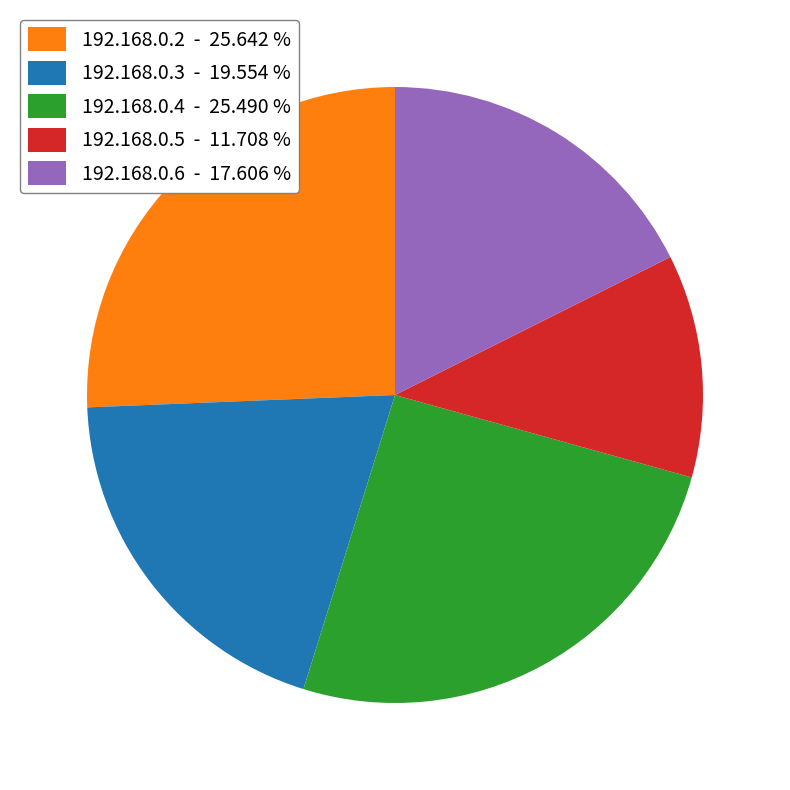

Is there any slice that represents more than half of the pie?

No